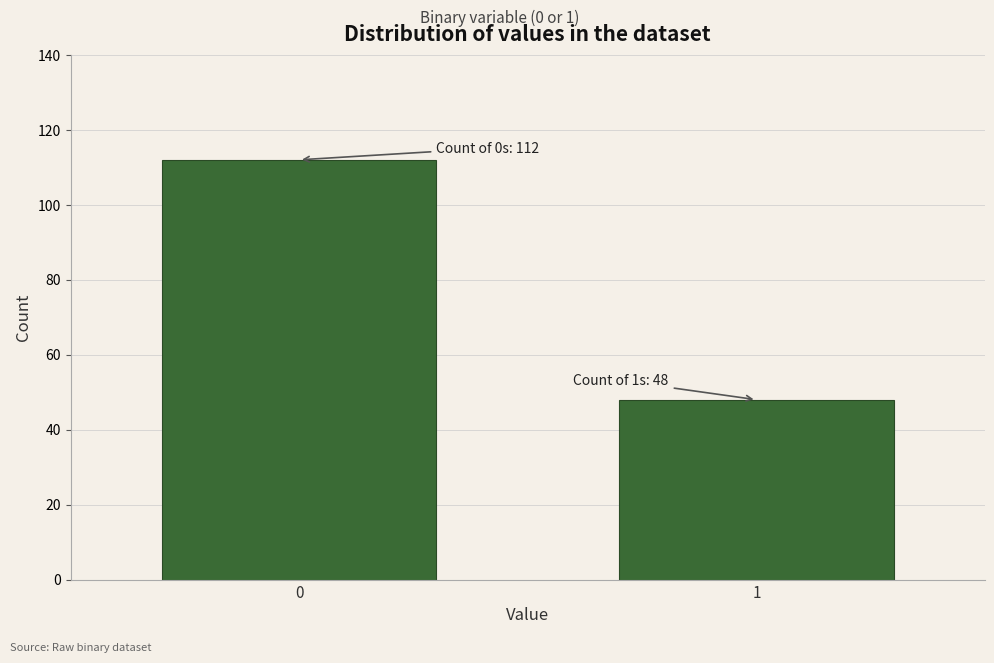

Reading left to right, what are all the values shown in this chart?

112	48